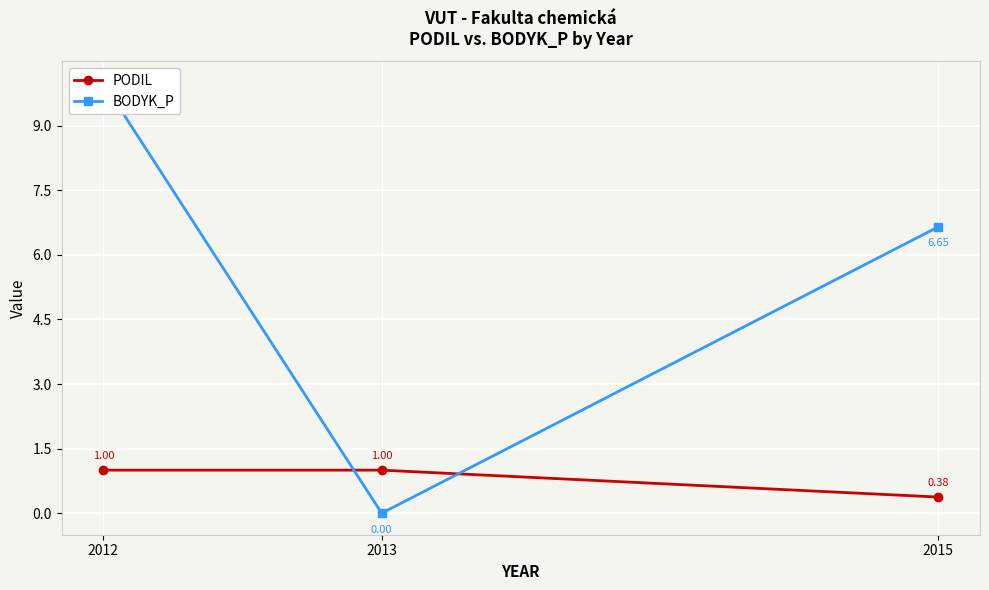

Is it true that PODIL equals 1.0 at 2013?

True